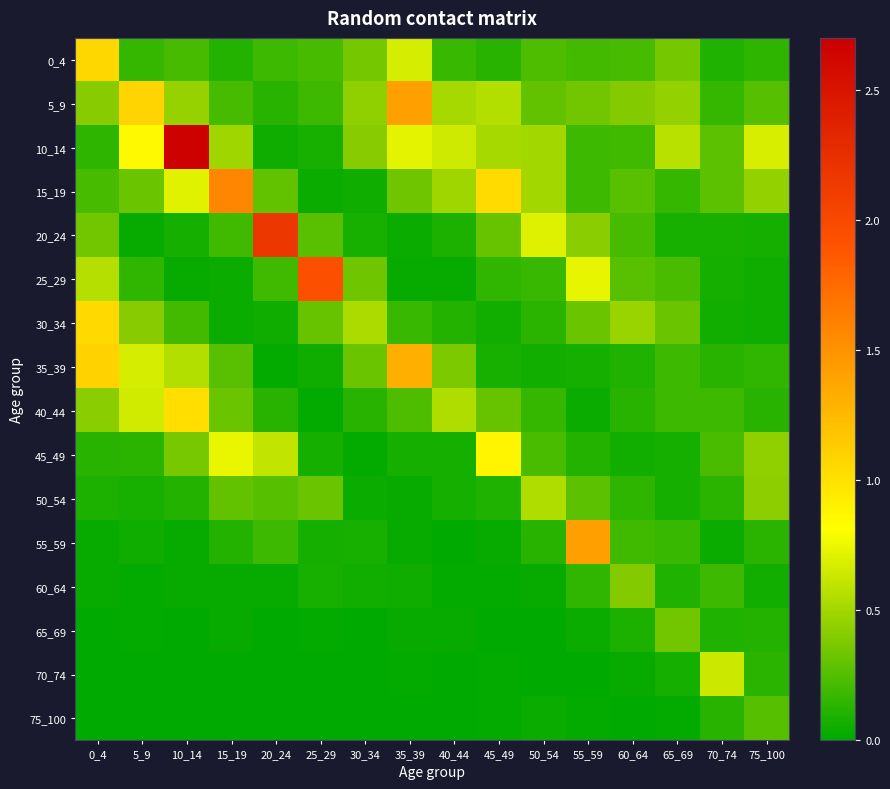

At 10_14, list the series in order from largest to smallest.

10_14, 40_44, 15_19, 35_39, 5_9, 45_49, 0_4, 30_34, 50_54, 20_24, 55_59, 60_64, 25_29, 70_74, 65_69, 75_100